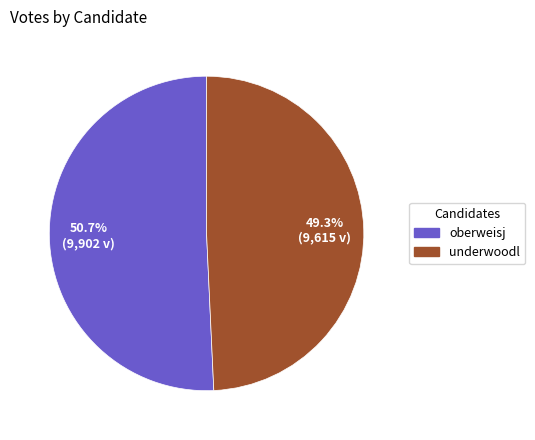

How many slices are in this pie chart?

2